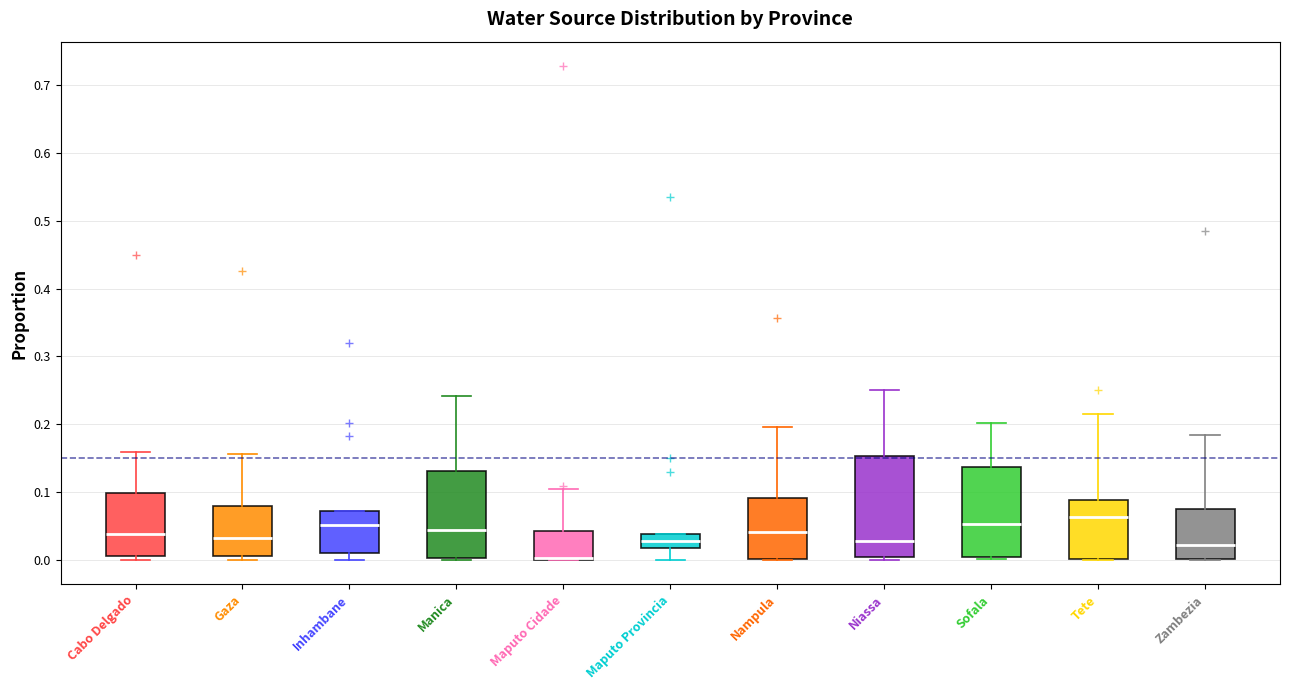

Reading left to right, read every box against the y-axis: the position of its median line, the range the box covers, and the ends of its whiskers. The values are not printed on the chart, so give them approximately, as read against the axis.

Cabo Delgado: median 0.04, box 0.01 to 0.10, whiskers 0.00 to 0.16
Gaza: median 0.03, box 0.00 to 0.08, whiskers 0.00 (just below the box's lower edge) to 0.16
Inhambane: median 0.05, box 0.01 to 0.07, whiskers 0.00 to 0.07
Manica: median 0.04, box 0.00 to 0.13, whiskers 0.00 to 0.24
Maputo Cidade: median 0.00 (drawn on the box's lower edge), box 0.00 to 0.04, whiskers 0.00 to 0.10
Maputo Provincia: median 0.03, box 0.02 to 0.04, whiskers 0.00 to 0.04
Nampula: median 0.04, box 0.00 to 0.09, whiskers 0.00 to 0.20
Niassa: median 0.03, box 0.00 to 0.15, whiskers 0.00 (just below the box's lower edge) to 0.25
Sofala: median 0.05, box 0.00 to 0.14, whiskers 0.00 (just below the box's lower edge) to 0.20
Tete: median 0.06, box 0.00 to 0.09, whiskers 0.00 to 0.21
Zambezia: median 0.02, box 0.00 to 0.07, whiskers 0.00 to 0.18